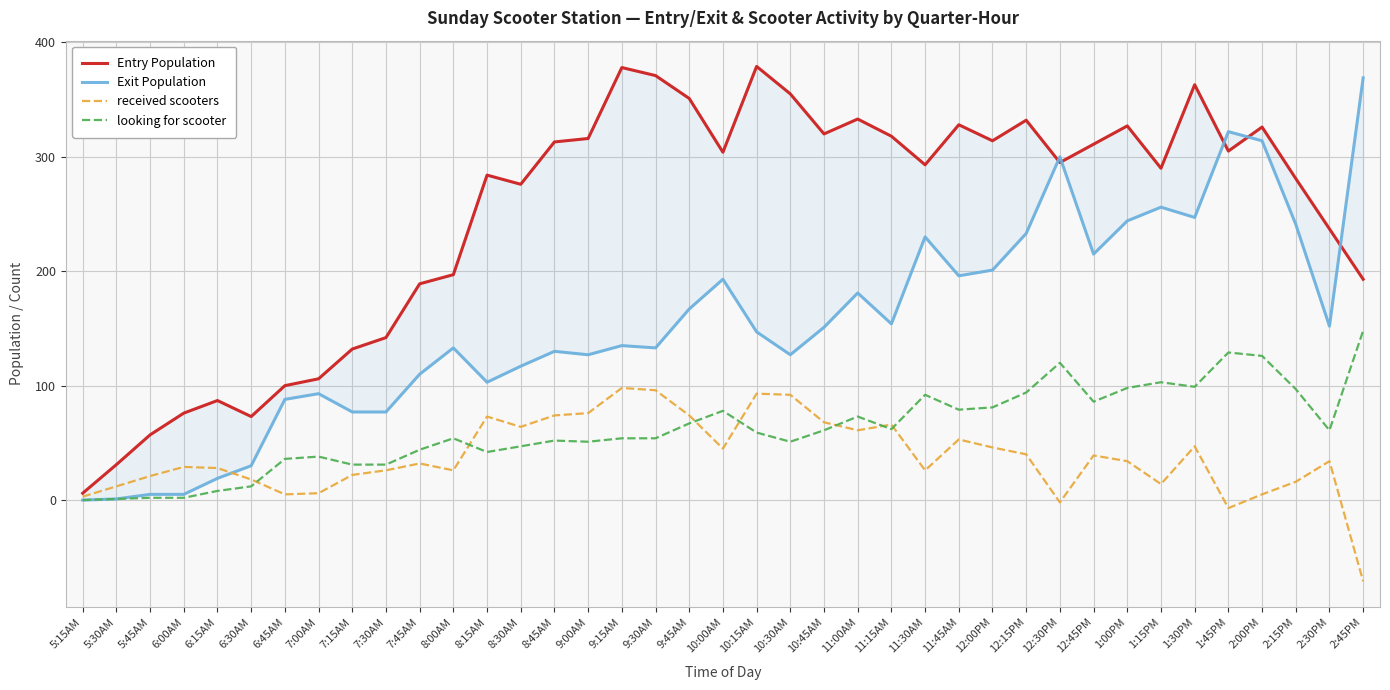

Reading left to right, extract all data points from this chart.

Entry Population: 5:15AM=6	5:30AM=31	5:45AM=57	6:00AM=76	6:15AM=87	6:30AM=73	6:45AM=100	7:00AM=106	7:15AM=132	7:30AM=142	7:45AM=189	8:00AM=197	8:15AM=284	8:30AM=276	8:45AM=313	9:00AM=316	9:15AM=378	9:30AM=371	9:45AM=351	10:00AM=304	10:15AM=379	10:30AM=355	10:45AM=320	11:00AM=333	11:15AM=318	11:30AM=293	11:45AM=328	12:00PM=314	12:15PM=332	12:30PM=295	12:45PM=311	1:00PM=327	1:15PM=290	1:30PM=363	1:45PM=305	2:00PM=326	2:15PM=281	2:30PM=237	2:45PM=193
Exit Population: 5:15AM=0	5:30AM=1	5:45AM=5	6:00AM=5	6:15AM=19	6:30AM=30	6:45AM=88	7:00AM=93	7:15AM=77	7:30AM=77	7:45AM=110	8:00AM=133	8:15AM=103	8:30AM=117	8:45AM=130	9:00AM=127	9:15AM=135	9:30AM=133	9:45AM=167	10:00AM=193	10:15AM=147	10:30AM=127	10:45AM=151	11:00AM=181	11:15AM=154	11:30AM=230	11:45AM=196	12:00PM=201	12:15PM=233	12:30PM=300	12:45PM=215	1:00PM=244	1:15PM=256	1:30PM=247	1:45PM=322	2:00PM=314	2:15PM=241	2:30PM=152	2:45PM=369
received scooters: 5:15AM=3	5:30AM=12	5:45AM=21	6:00AM=29	6:15AM=28	6:30AM=18	6:45AM=5	7:00AM=6	7:15AM=22	7:30AM=26	7:45AM=32	8:00AM=26	8:15AM=73	8:30AM=64	8:45AM=74	9:00AM=76	9:15AM=98	9:30AM=96	9:45AM=74	10:00AM=45	10:15AM=93	10:30AM=92	10:45AM=68	11:00AM=61	11:15AM=66	11:30AM=26	11:45AM=53	12:00PM=46	12:15PM=40	12:30PM=-2	12:45PM=39	1:00PM=34	1:15PM=14	1:30PM=47	1:45PM=-7	2:00PM=5	2:15PM=16	2:30PM=34	2:45PM=-71
looking for scooter: 5:15AM=0	5:30AM=1	5:45AM=2	6:00AM=2	6:15AM=8	6:30AM=12	6:45AM=36	7:00AM=38	7:15AM=31	7:30AM=31	7:45AM=44	8:00AM=54	8:15AM=42	8:30AM=47	8:45AM=52	9:00AM=51	9:15AM=54	9:30AM=54	9:45AM=67	10:00AM=78	10:15AM=59	10:30AM=51	10:45AM=61	11:00AM=73	11:15AM=62	11:30AM=92	11:45AM=79	12:00PM=81	12:15PM=94	12:30PM=120	12:45PM=86	1:00PM=98	1:15PM=103	1:30PM=99	1:45PM=129	2:00PM=126	2:15PM=97	2:30PM=61	2:45PM=148